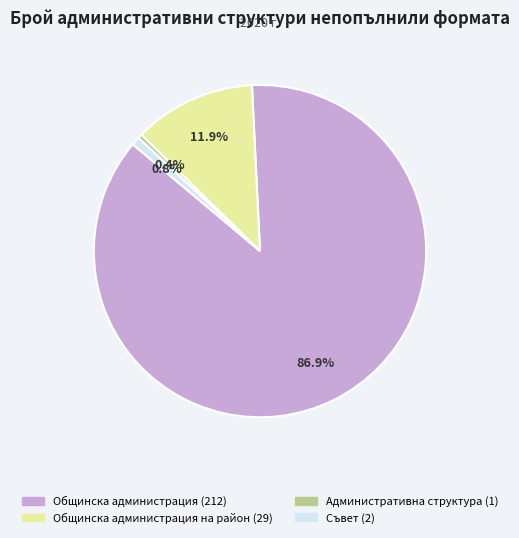

Is there a majority slice in this chart?

Yes